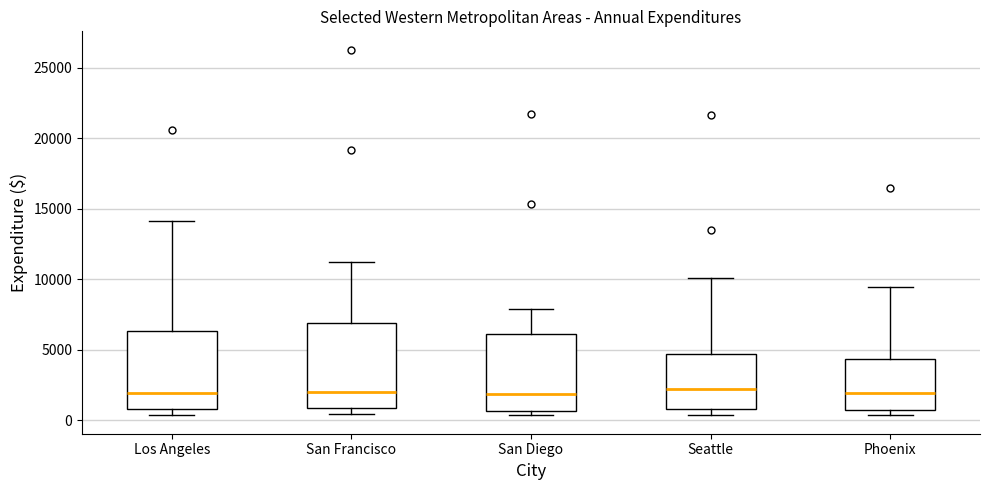

Reading left to right, transcribe this box plot: for each box, give where its median line is, the range the box spans, and where its two whiskers end, as read against the y-axis. The values are not printed on the chart, so give them approximately, as read against the axis.

Los Angeles: median 2000, box 1000 to 6500, whiskers 500 to 14000
San Francisco: median 2000, box 1000 to 7000, whiskers 500 to 11000
San Diego: median 2000, box 500 to 6000, whiskers 500 (just below the box's lower edge) to 8000
Seattle: median 2000, box 1000 to 4500, whiskers 500 to 10000
Phoenix: median 2000, box 500 to 4500, whiskers 500 (just below the box's lower edge) to 9500